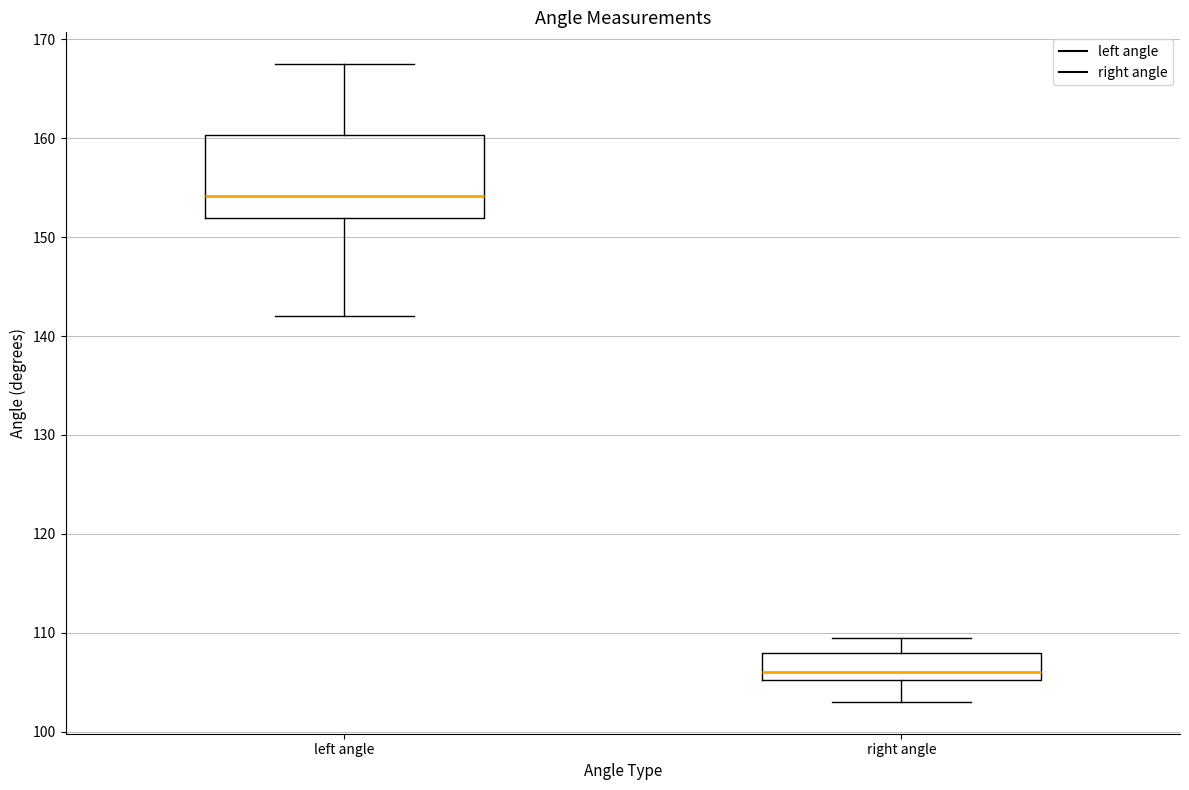

Where does the lower whisker of the box for right angle end on the y-axis? The values are not printed on the chart, so give them approximately, as read against the axis.

103